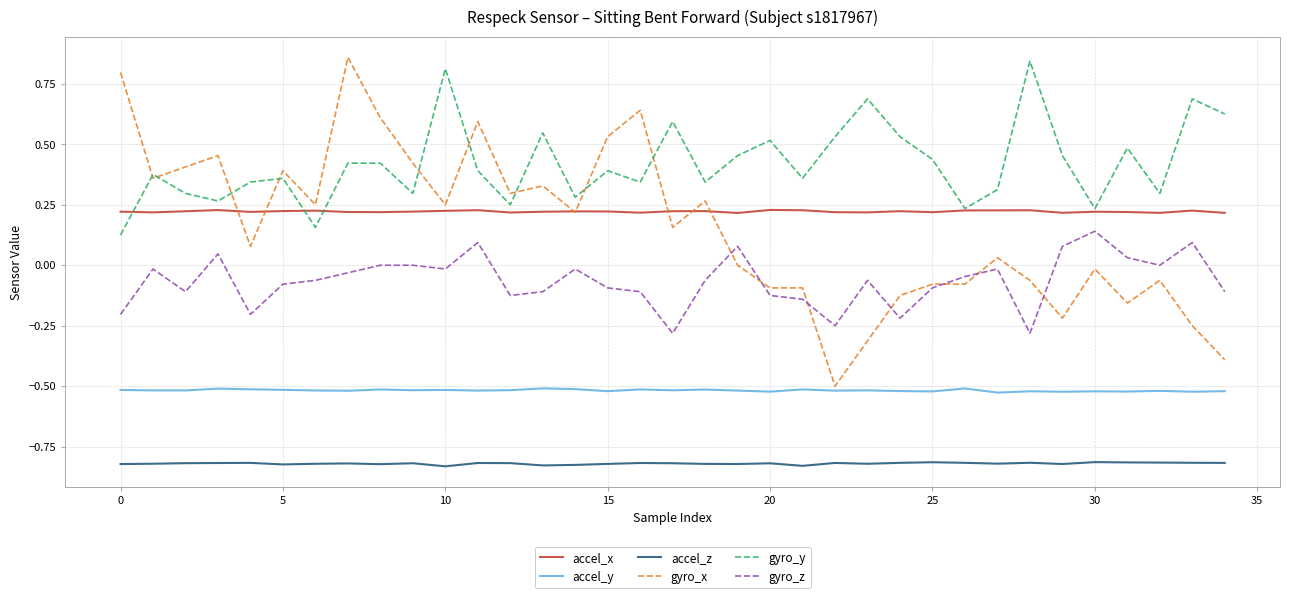

How many lines are shown in the chart?

6